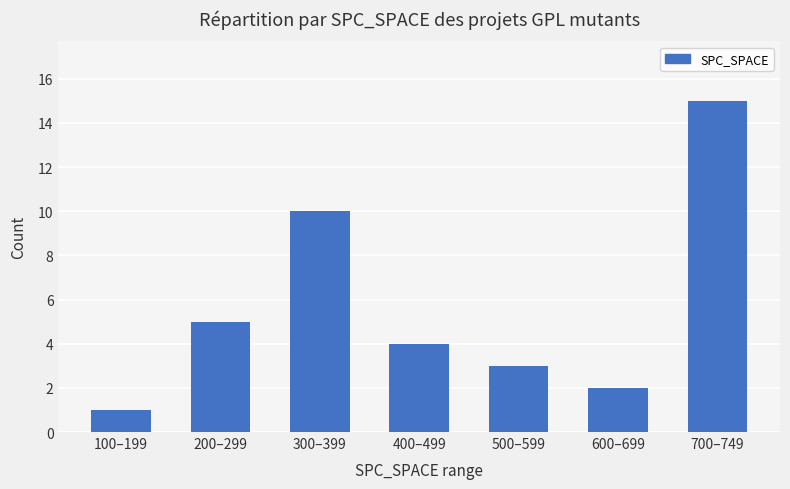

What is the value of the 2nd bar from the left?

5